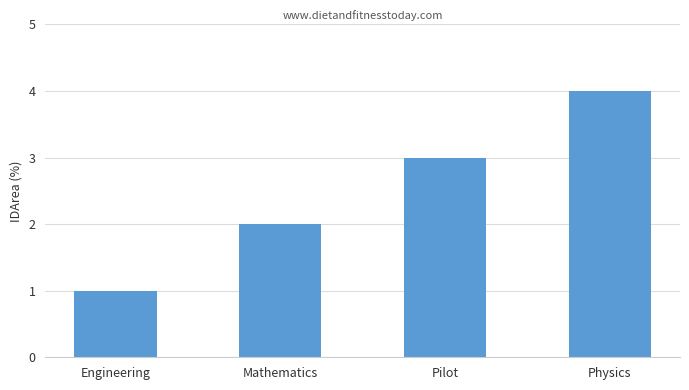

What is the smallest value displayed?

1